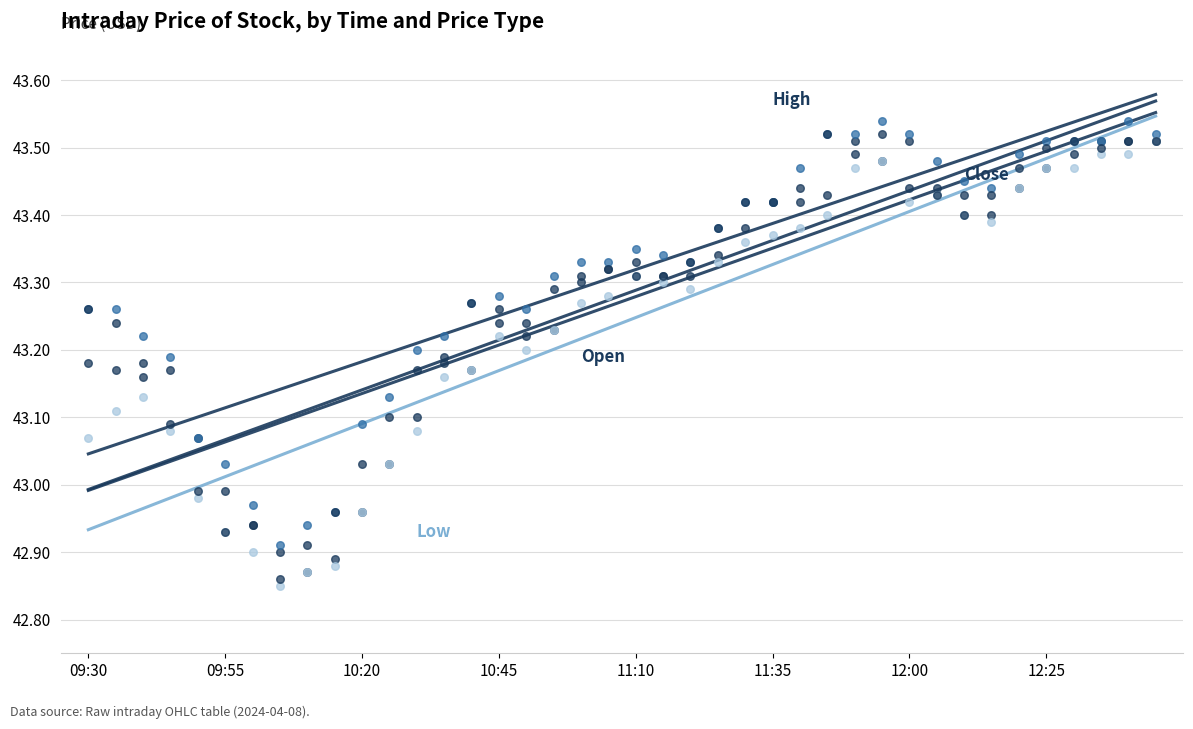

What are all the series names shown in the legend?

Open, High, Low, Close